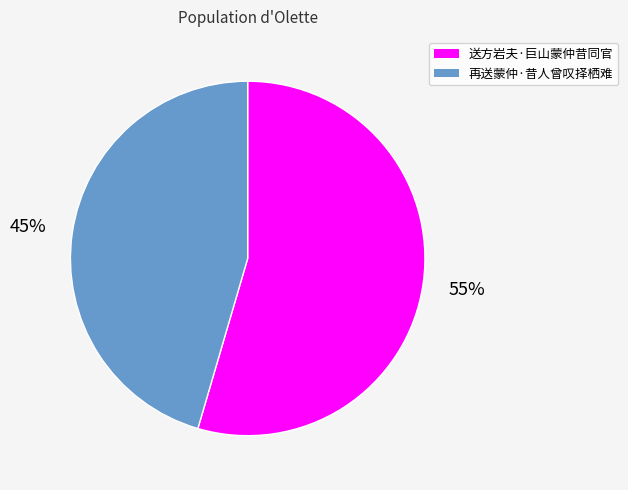

To the nearest percent, what is the combined percentage of 再送蒙仲·昔人曾叹择栖难 and 送方岩夫·巨山蒙仲昔同官?

100%